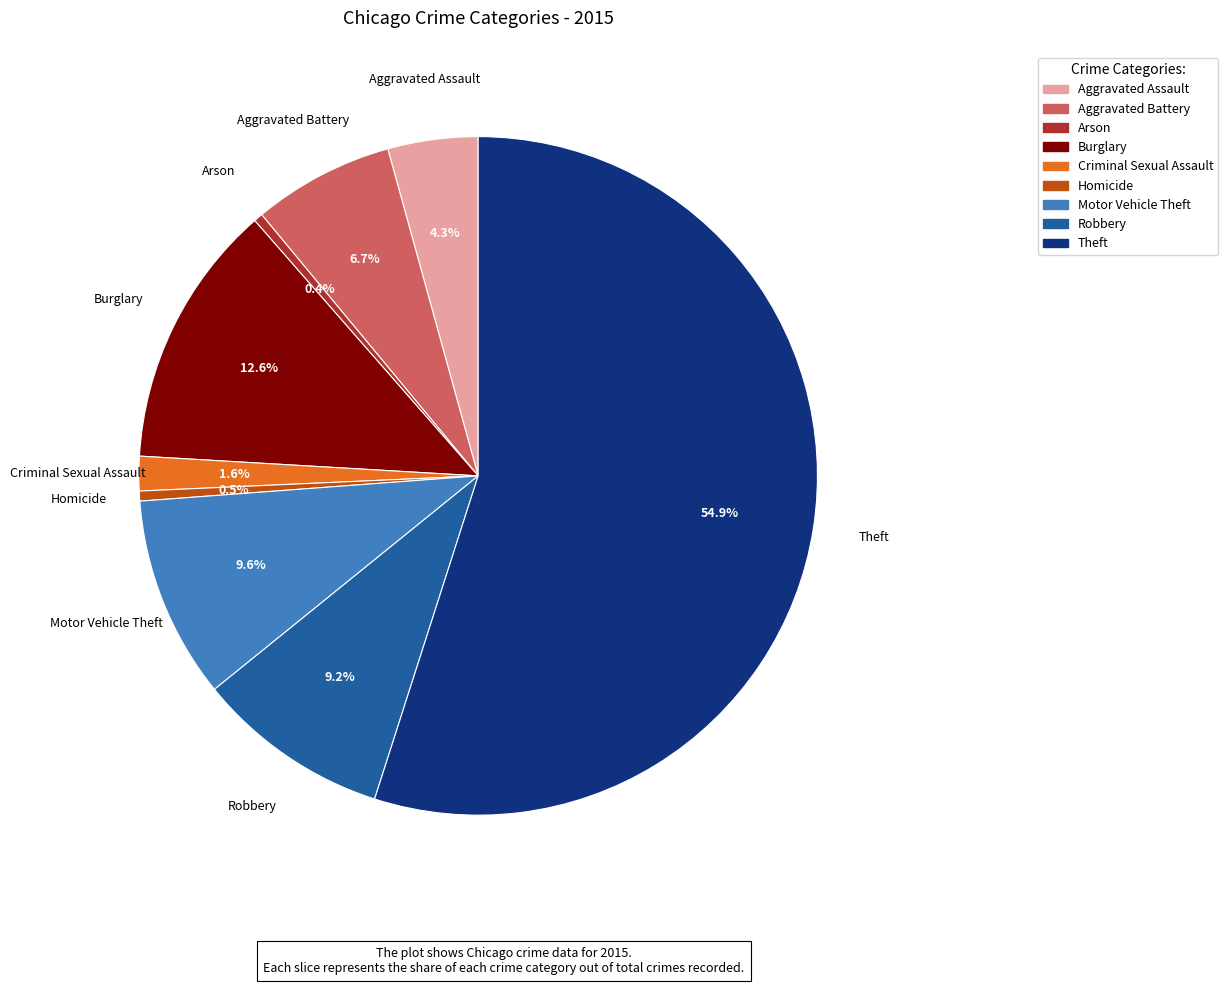

What percentage is NOT represented by Arson?

99.6%